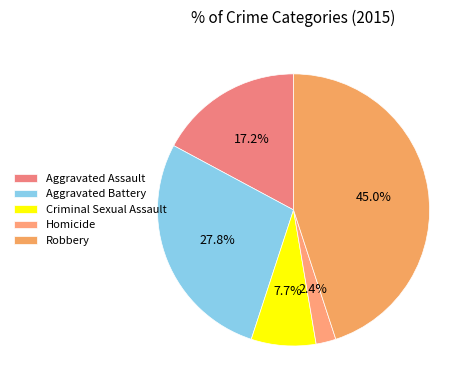

Which category has the biggest portion of the pie?

Robbery